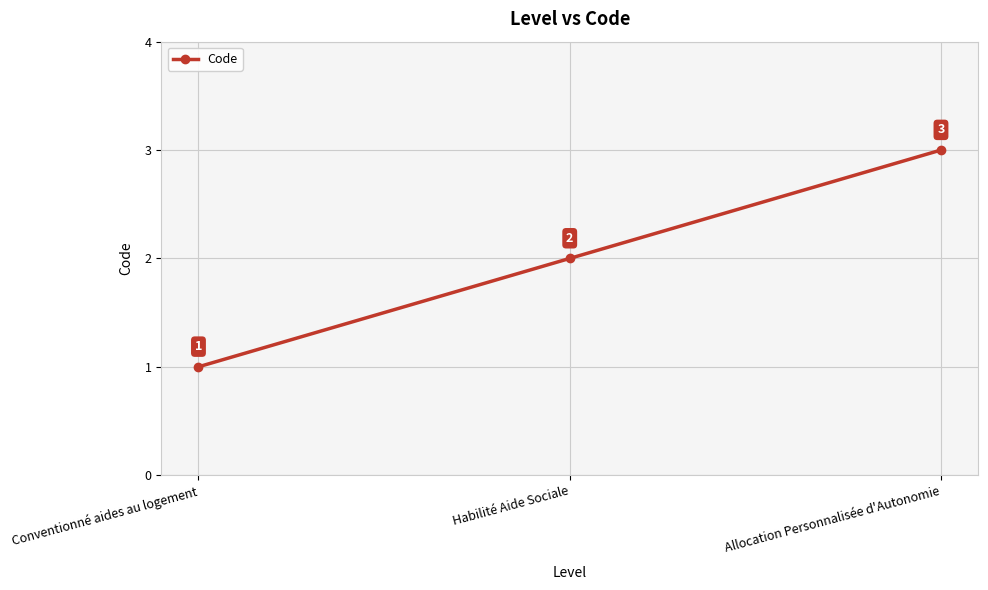

At which category does the chart reach its minimum across all series?

Conventionné aides au logement